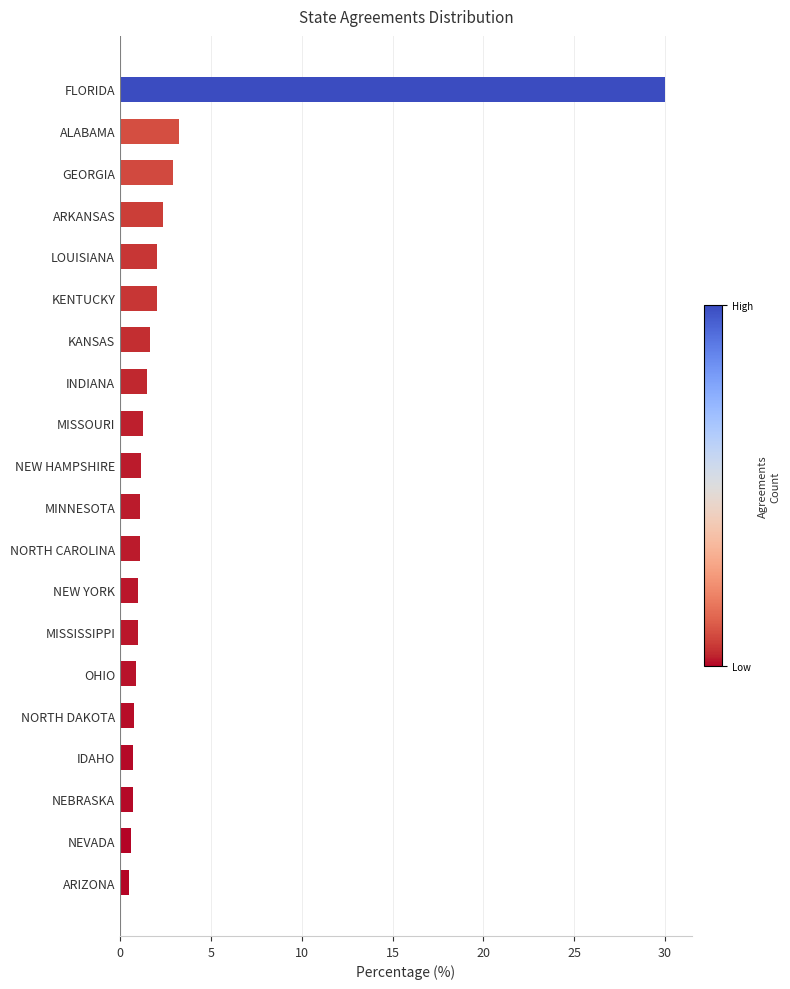

How many data points does each series have?

20